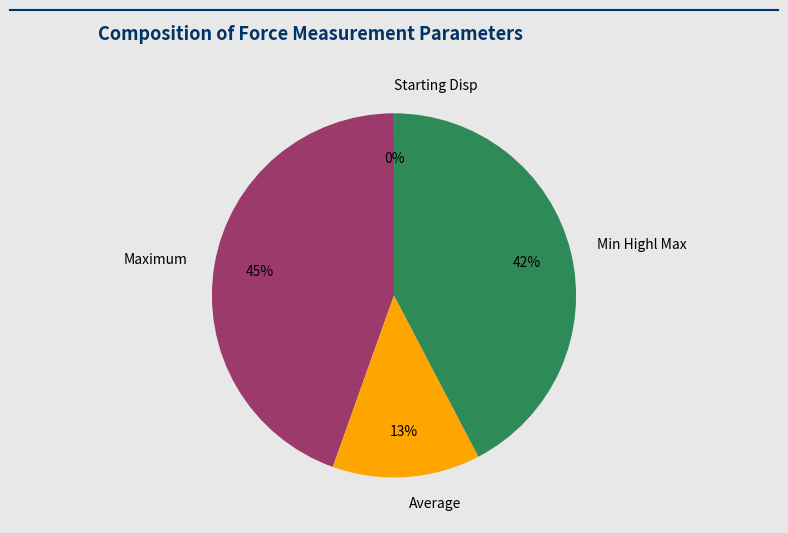

Is the sum of Maximum and Average greater than half?

Yes